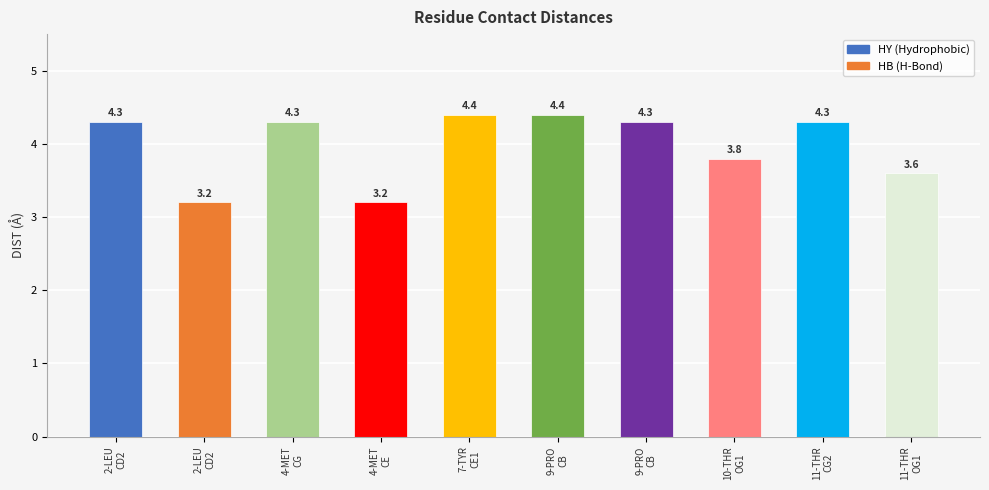

Are the bars horizontal?

No